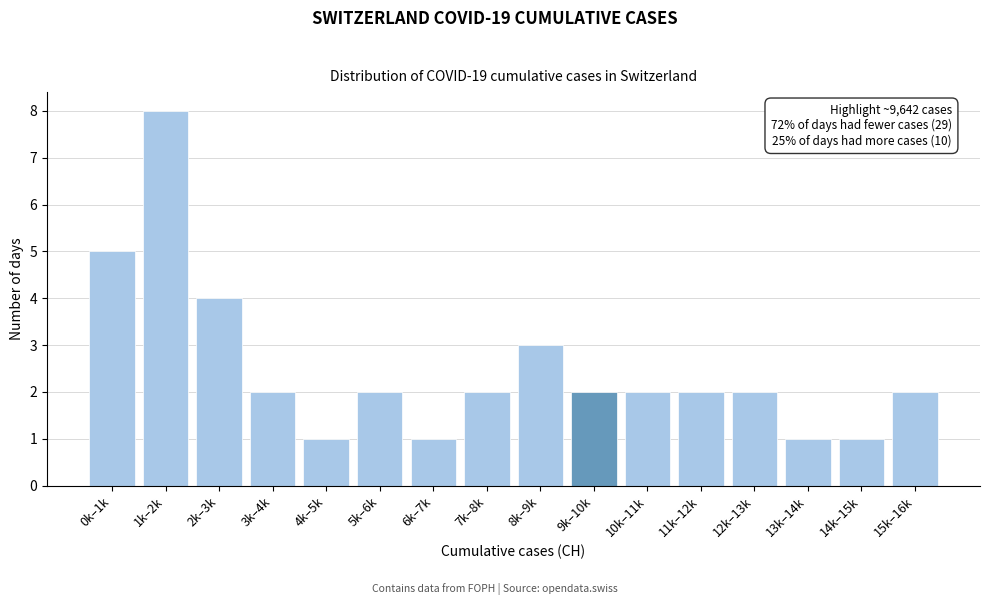

Reading left to right, list all the values displayed in this chart.

5	8	4	2	1	2	1	2	3	2	2	2	2	1	1	2